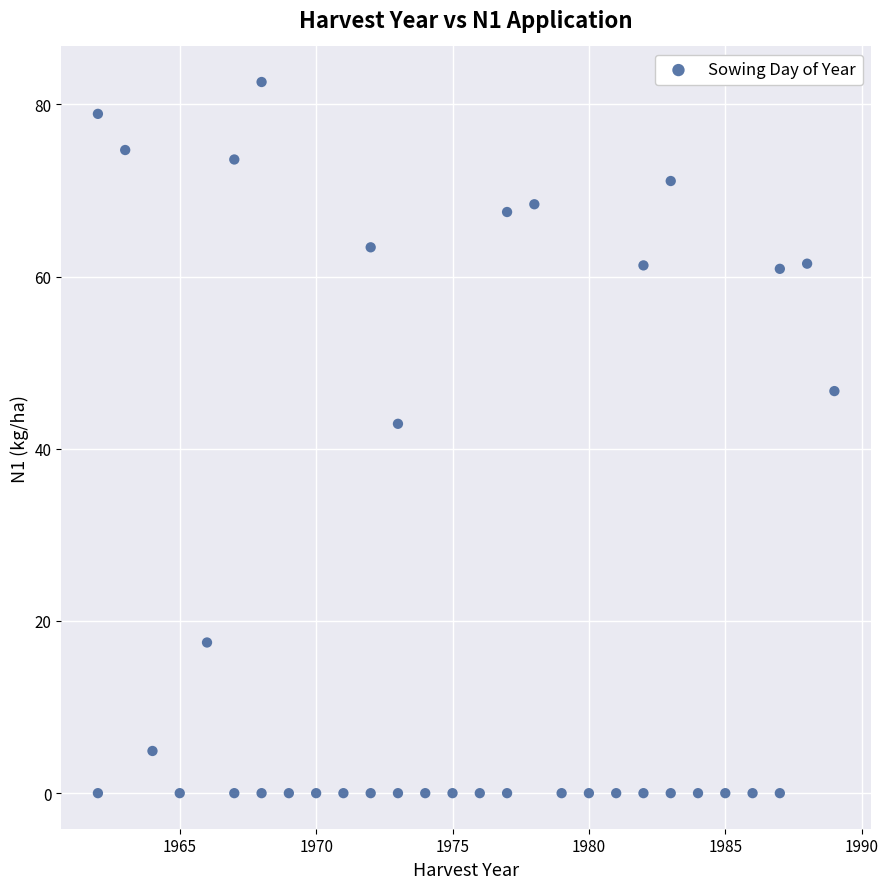

What Y value in the scatter plot is closest to 41?

42.9